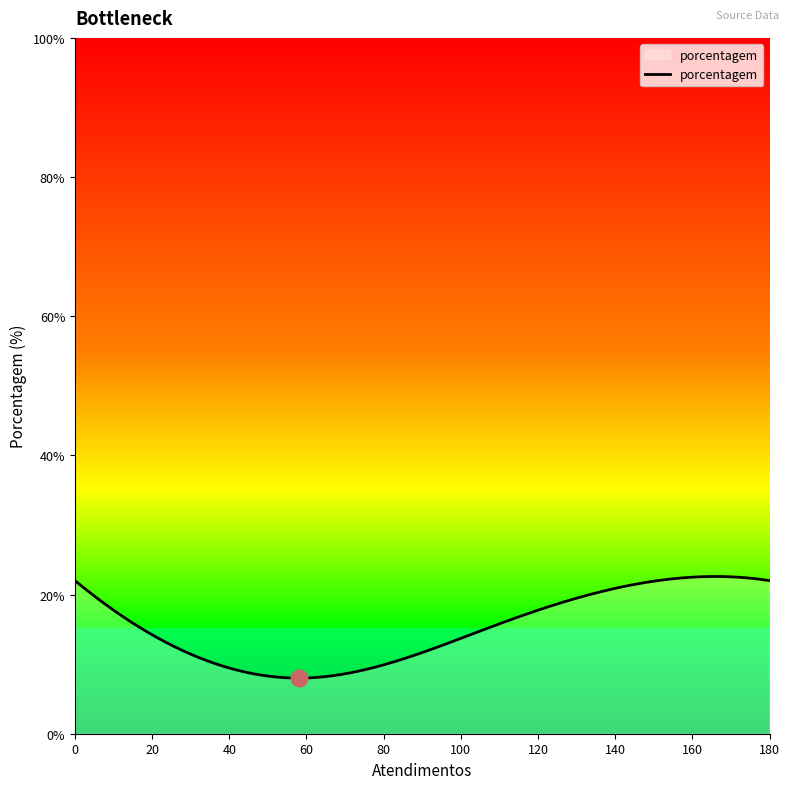

What is the smallest value displayed?

8.0